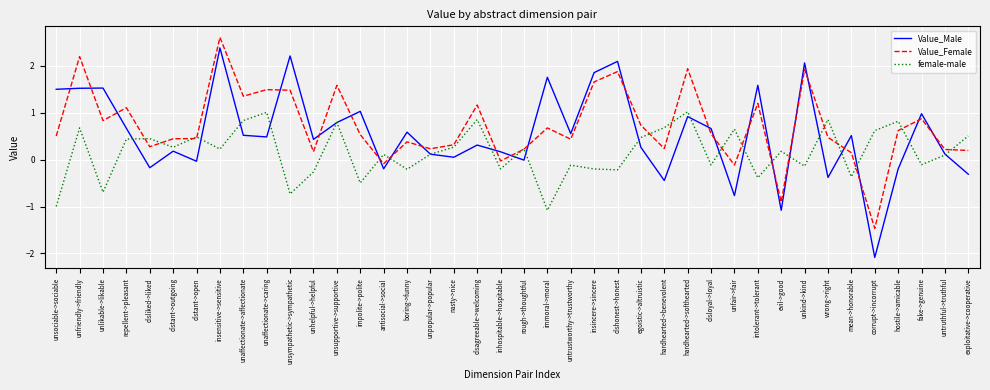

What is the difference between the highest and lowest values at dishonest->honest?

2.3